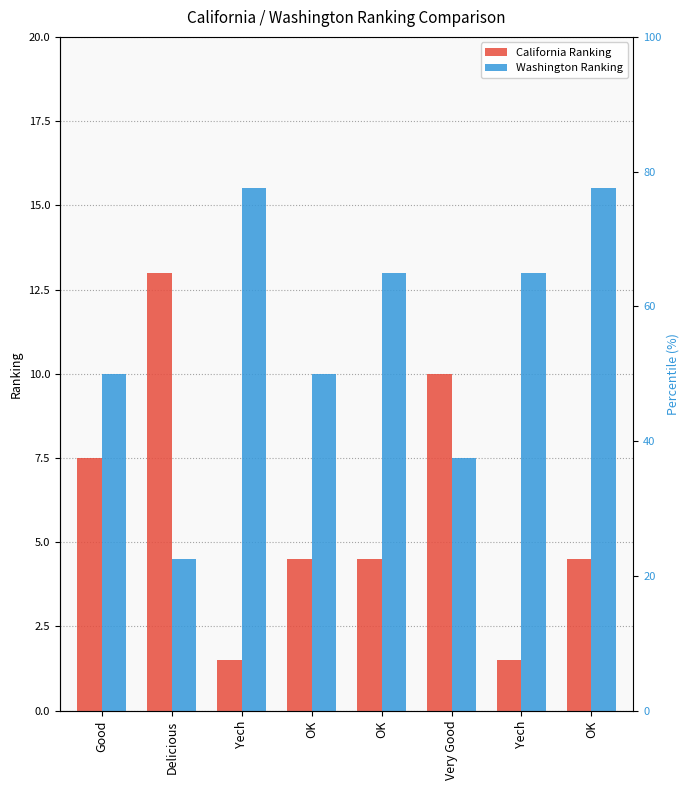

What is the difference between the Washington Ranking values at OK and Very Good?

5.5